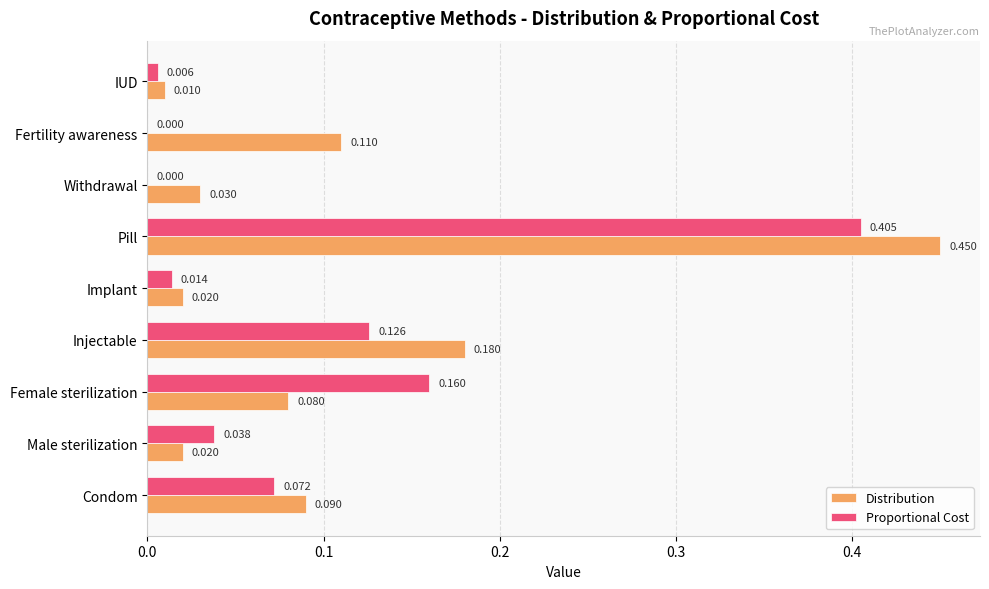

Which series has the largest total across all categories?

Distribution